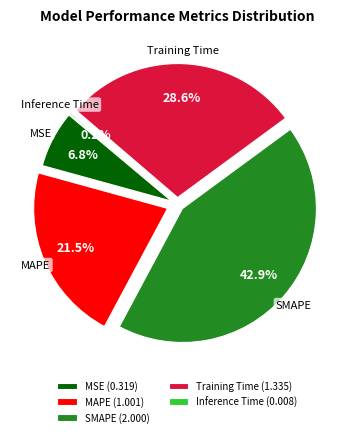

To the nearest percent, what is the average slice percentage?

20%